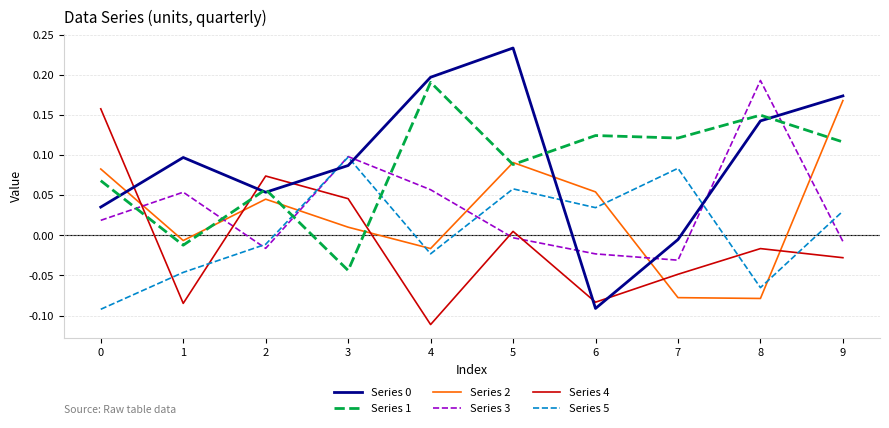

At which label is Series 2 closest to 0?

1